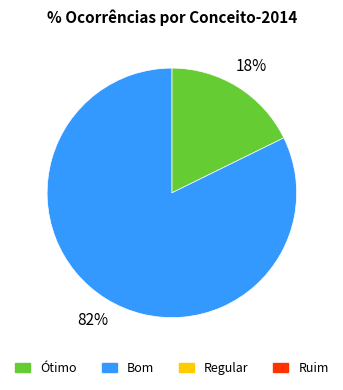

To the nearest percent, what is the average slice percentage?

50%